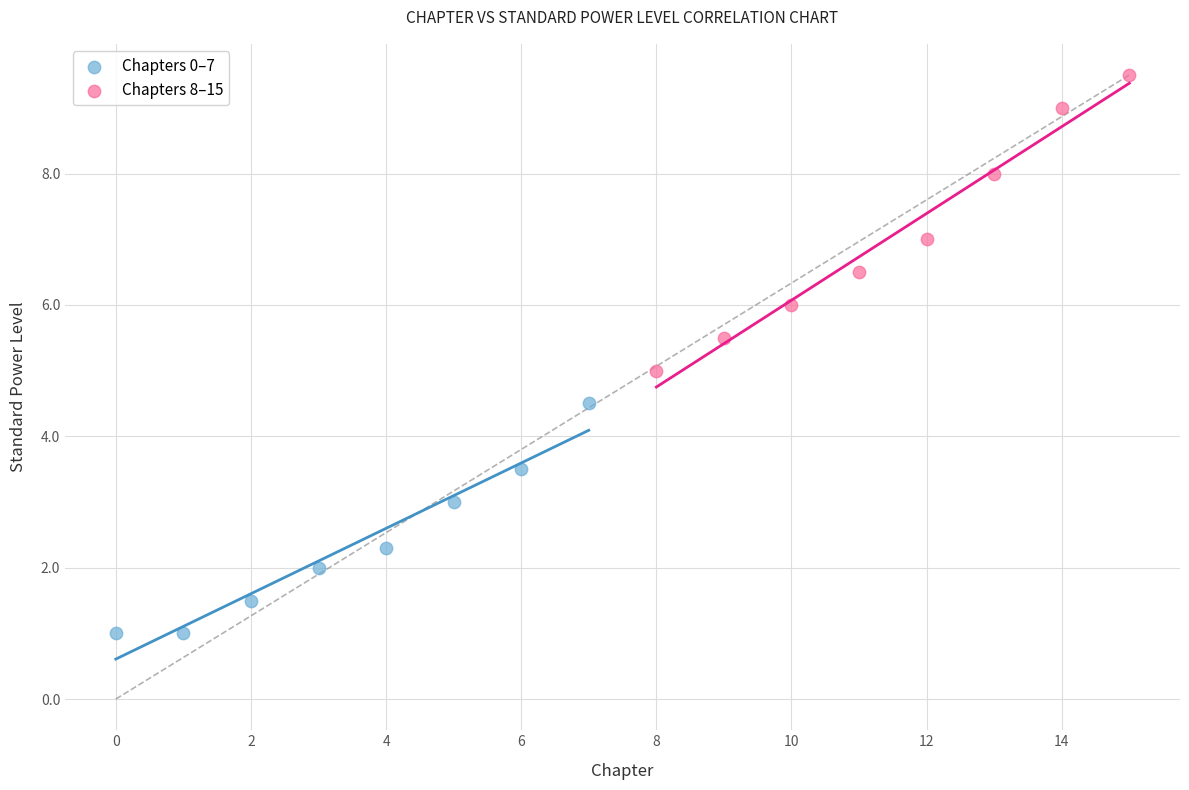

Which series has the largest Y range (max minus min)?

Chapters 8–15